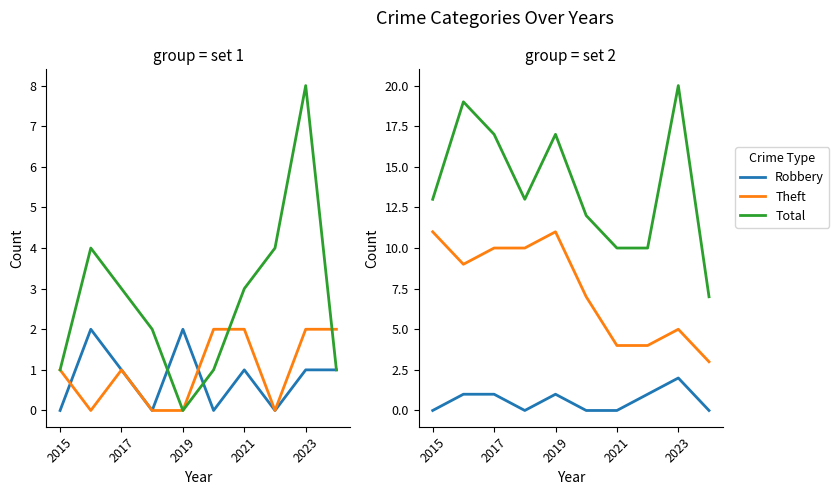

True or false: Theft and Robbery intersect in this chart.

False